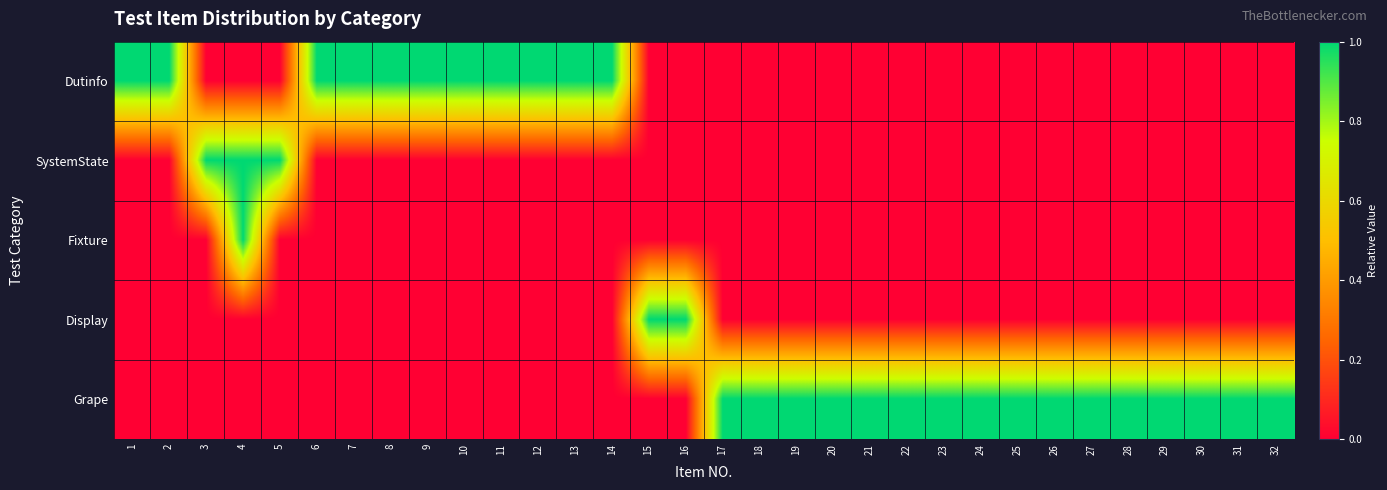

Which series has the widest spread of values?

Dutinfo